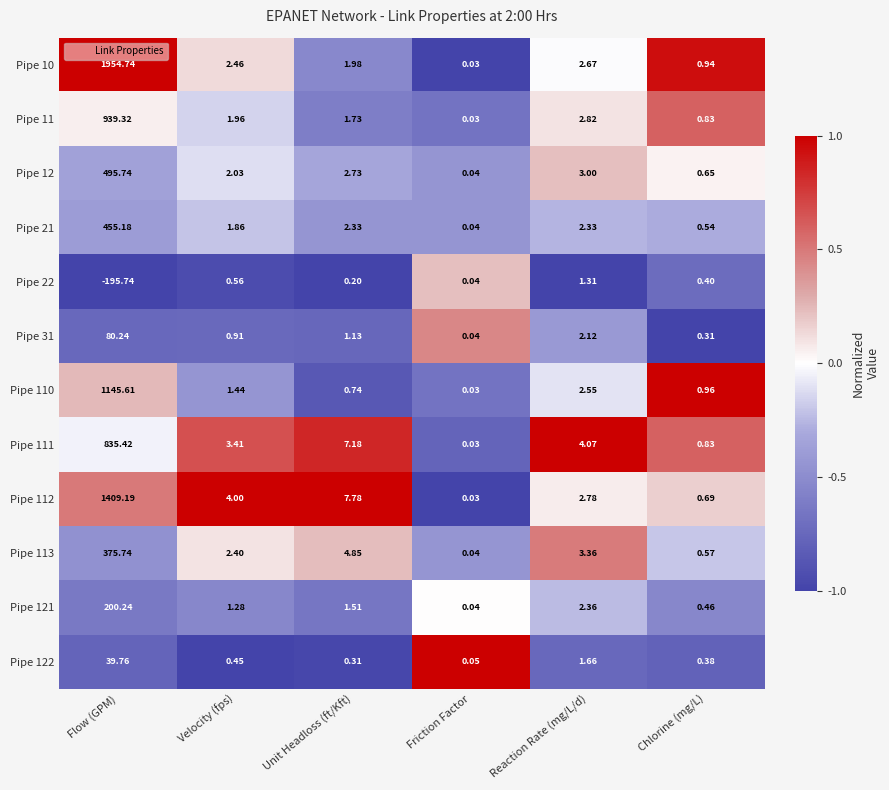

What is the spread (max minus min) of values at Flow (GPM)?

2150.5